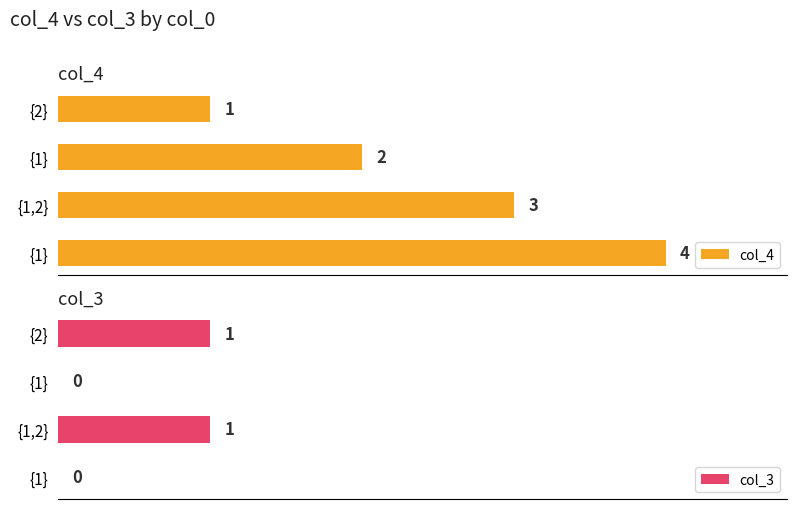

Rank the series at {1,2} from highest to lowest value.

col_4, col_3